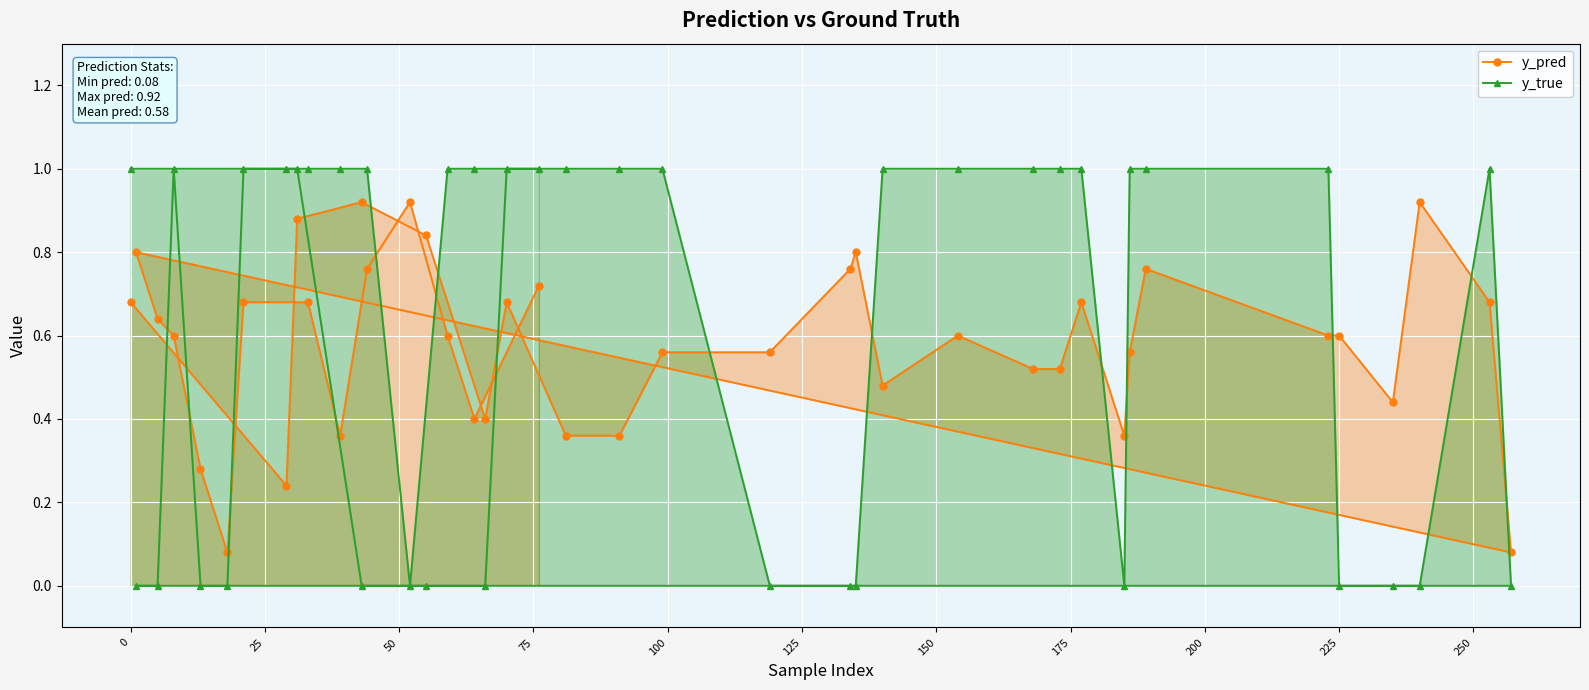

Which series has the largest range (max minus min)?

y_true